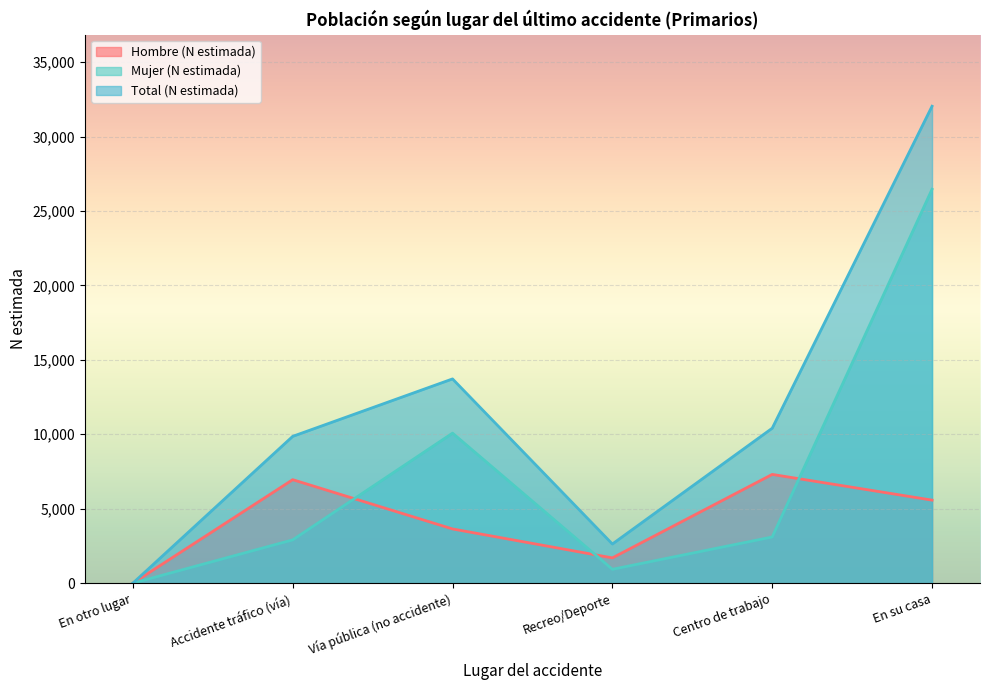

What are all the series names shown in the legend?

Hombre (N estimada), Mujer (N estimada), Total (N estimada)